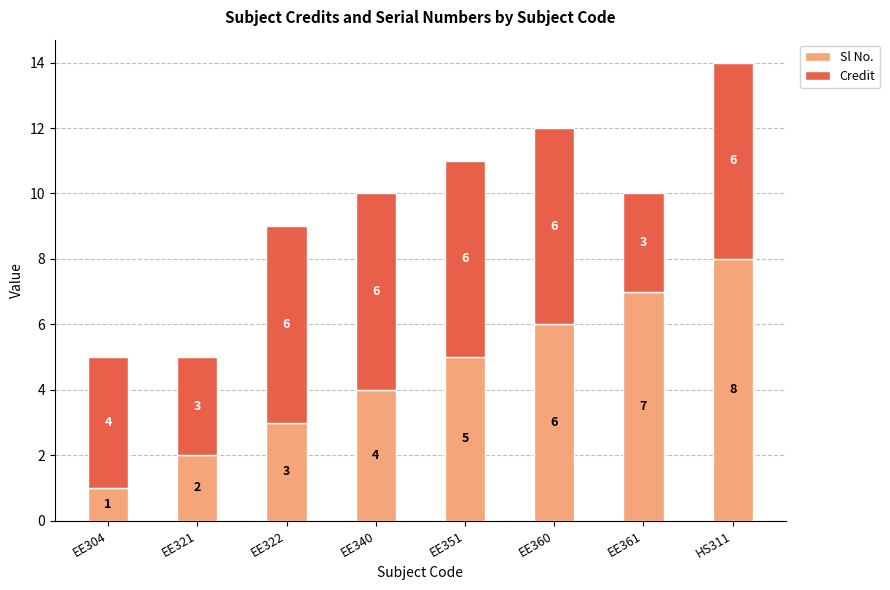

True or false: Sl No. has a value of 1 at EE304.

True